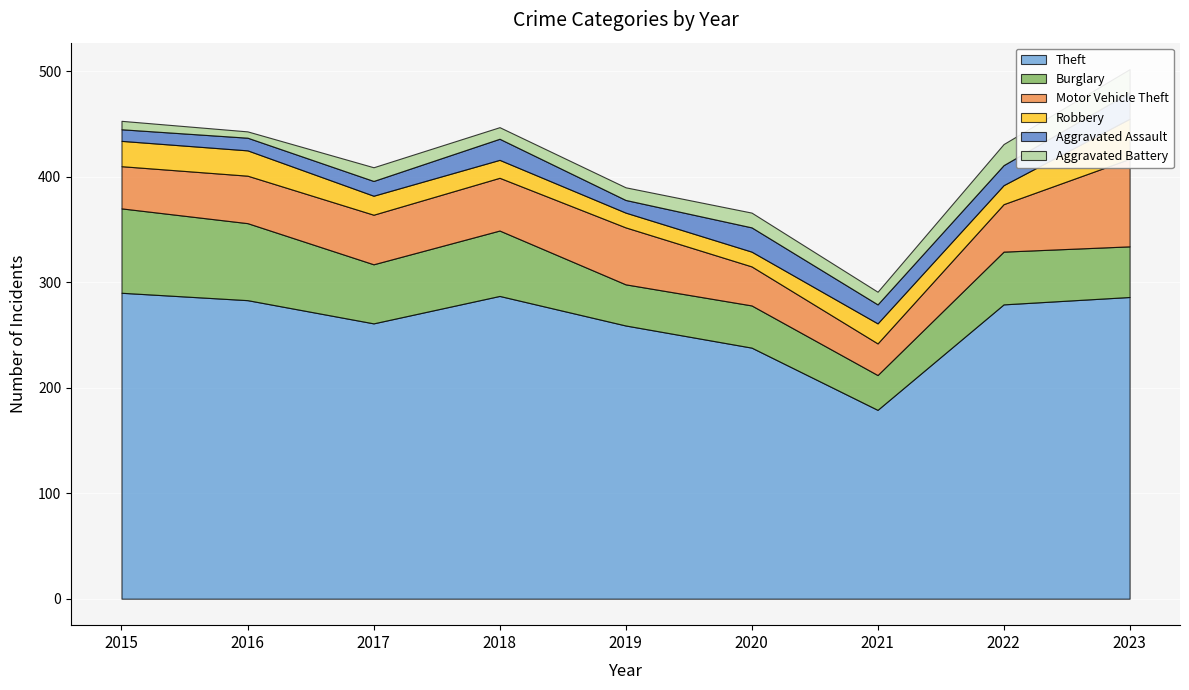

What are all the series names shown in the legend?

Theft, Burglary, Motor Vehicle Theft, Robbery, Aggravated Assault, Aggravated Battery